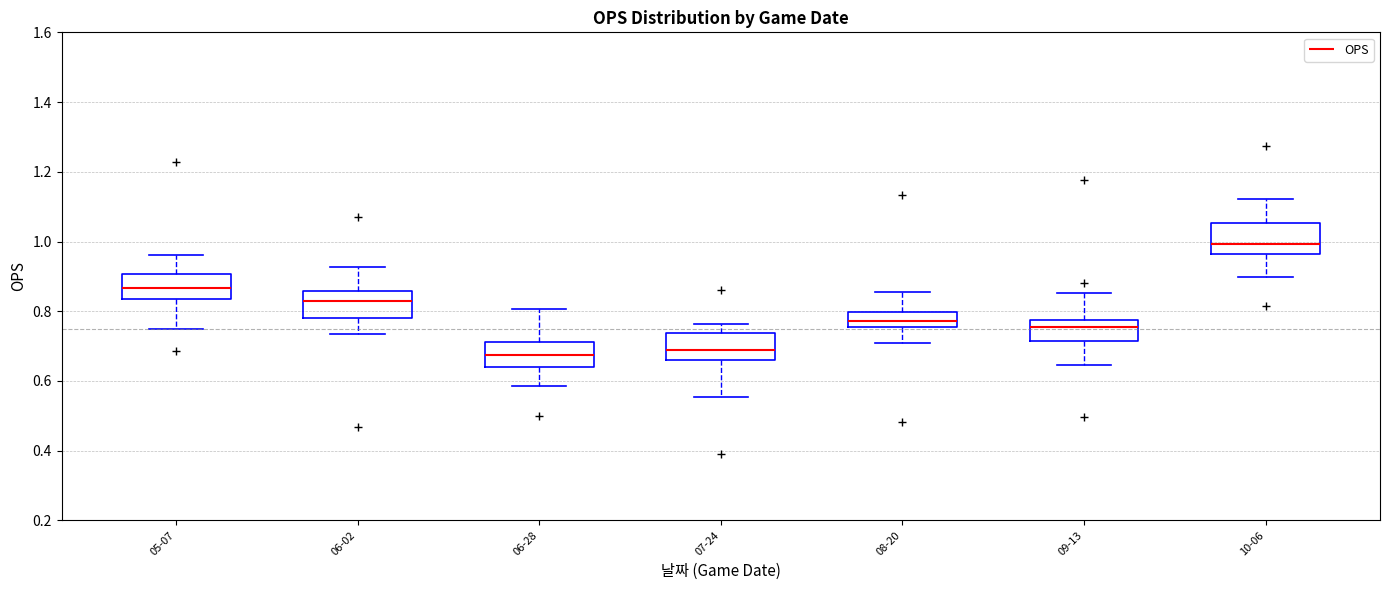

Where does the median line of the box for 06-28 sit on the y-axis? The values are not printed on the chart, so give them approximately, as read against the axis.

0.68